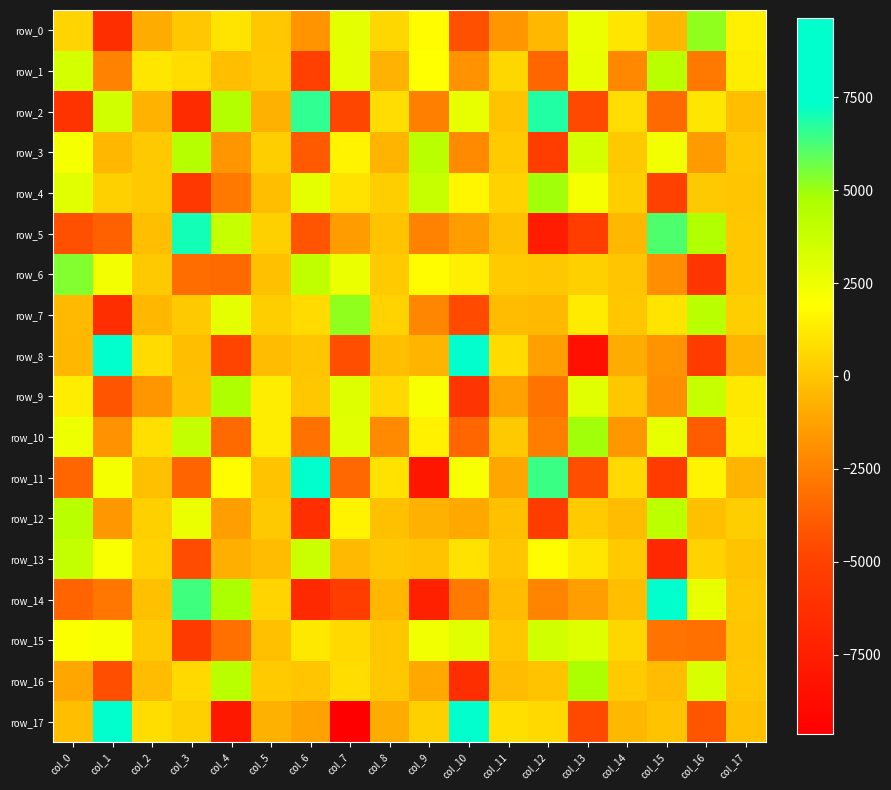

Which has a higher value, col_5 or col_15?

col_5